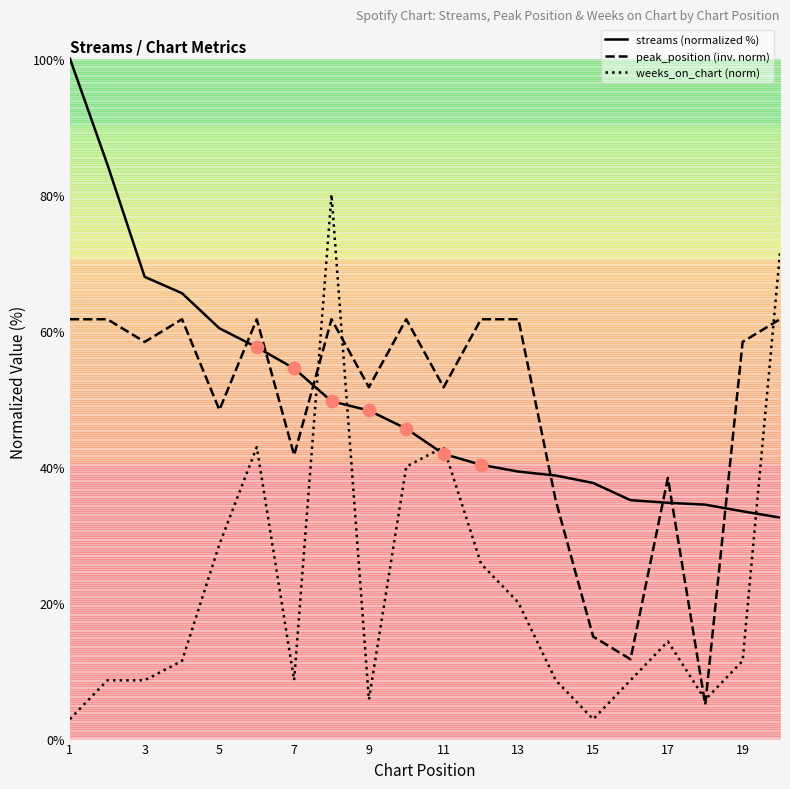

Which series contains the lowest Y value?

weeks_on_chart (norm)